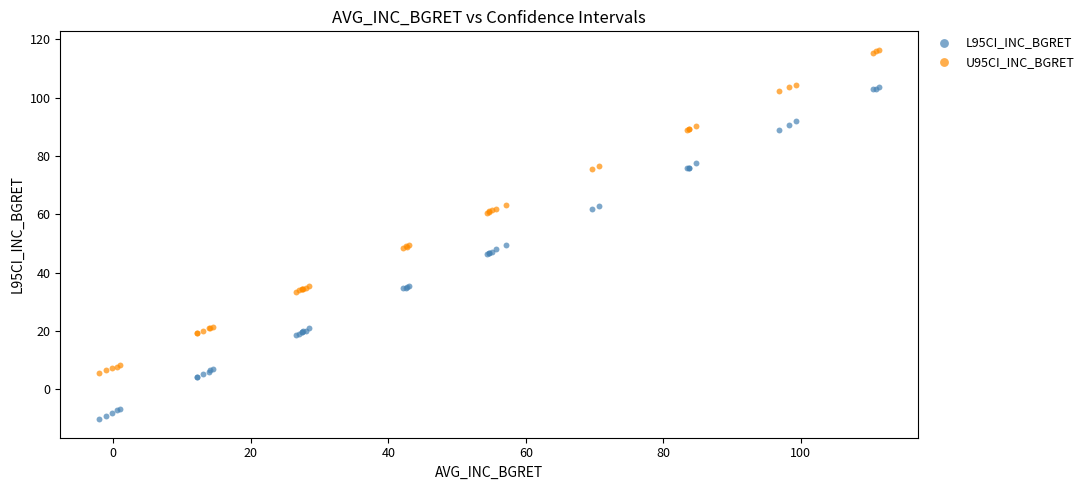

Which series has the largest Y range (max minus min)?

L95CI_INC_BGRET